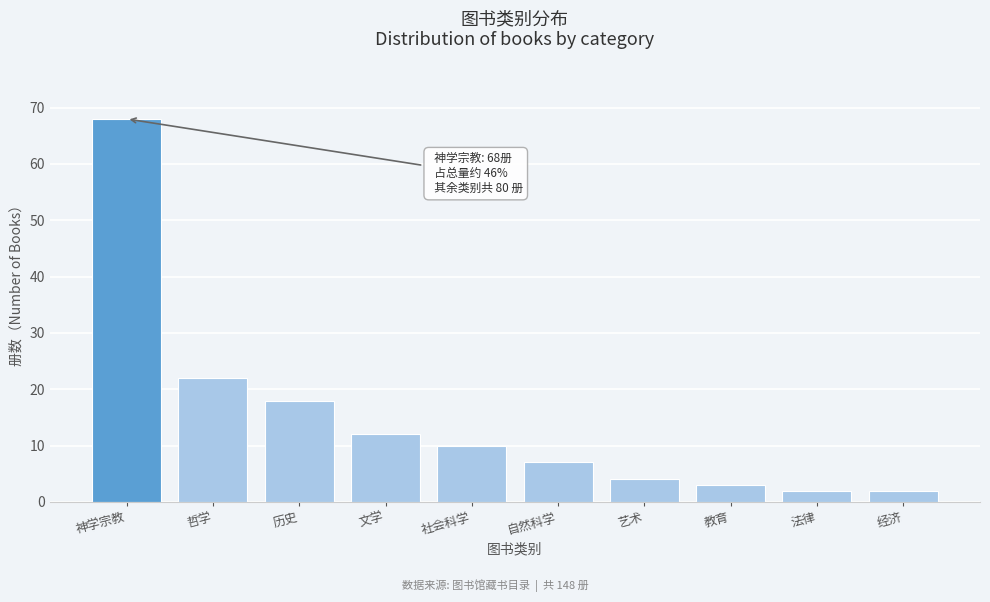

Reading right to left, what are all the values shown in this chart?

经济=2	法律=2	教育=3	艺术=4	自然科学=7	社会科学=10	文学=12	历史=18	哲学=22	神学宗教=68